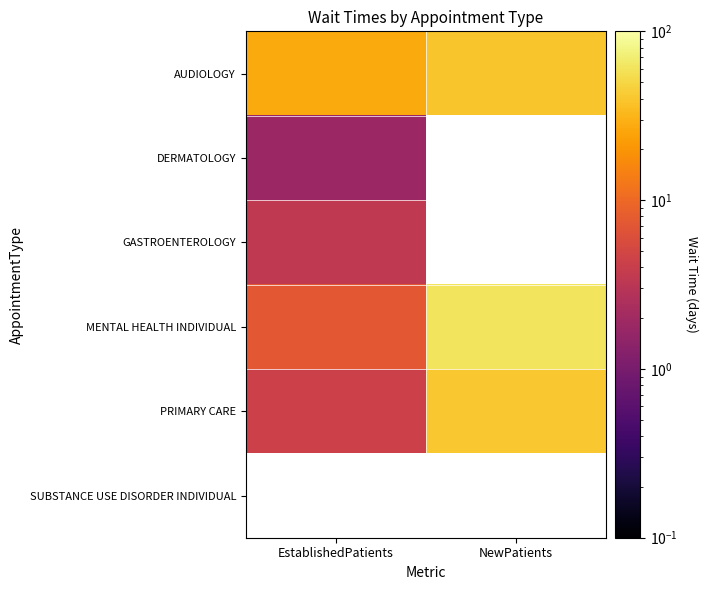

List the labels in order of AUDIOLOGY value, largest first.

NewPatients, EstablishedPatients